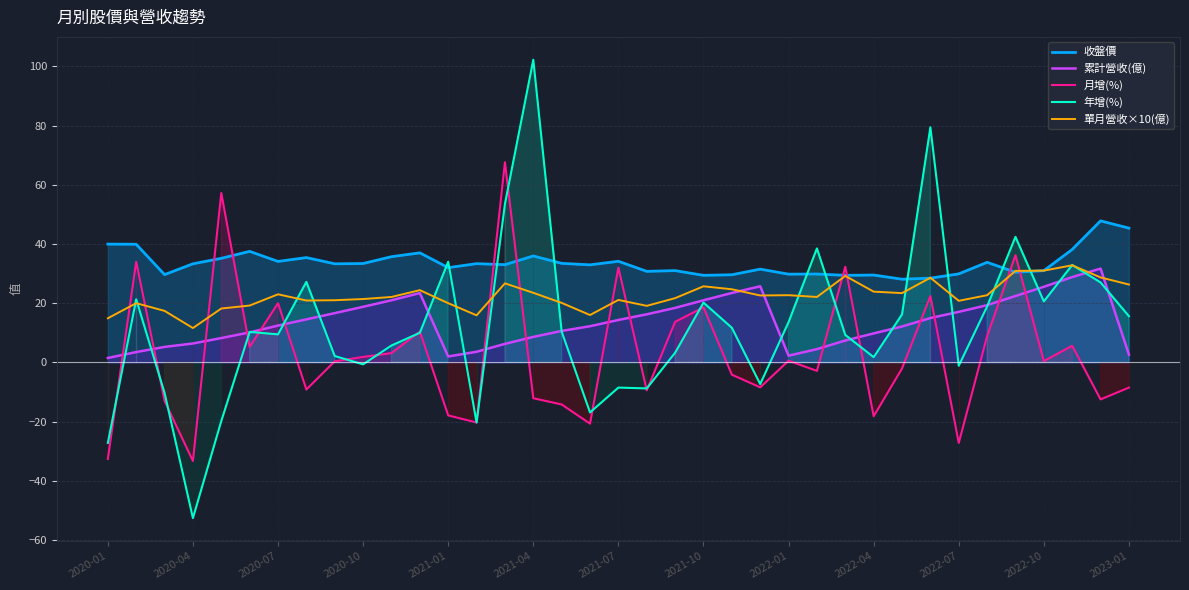

Where is the first local minimum for 單月營收×10(億)?

2020-04